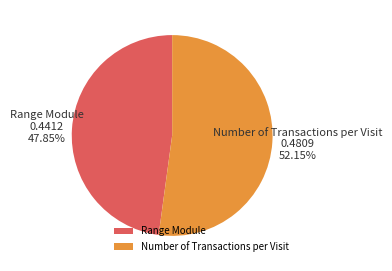

Is the sum of Range Module and Number of Transactions per Visit greater than half?

Yes